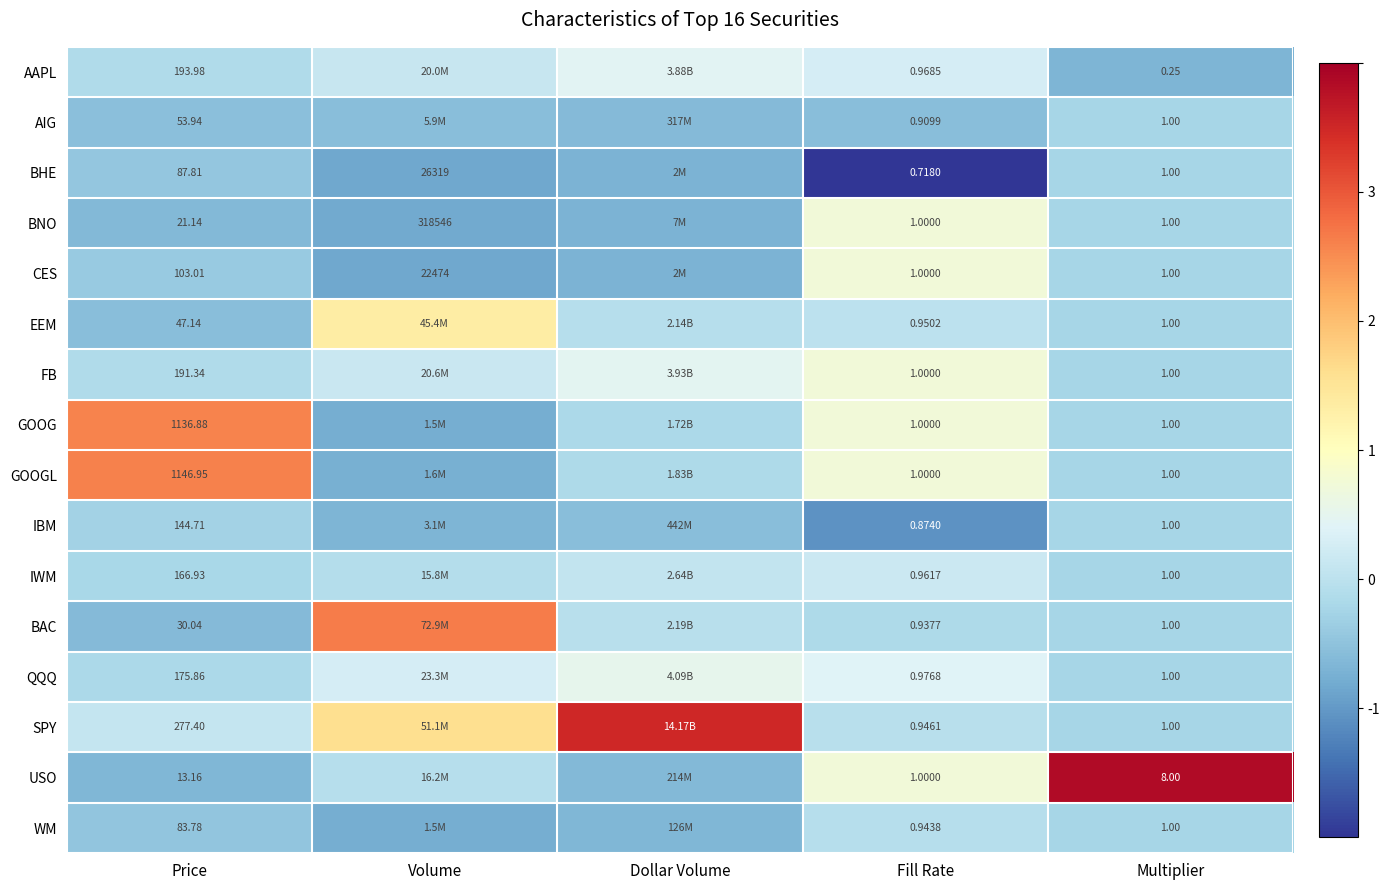

Between Price and Multiplier, which series saw the biggest shift?

GOOGL